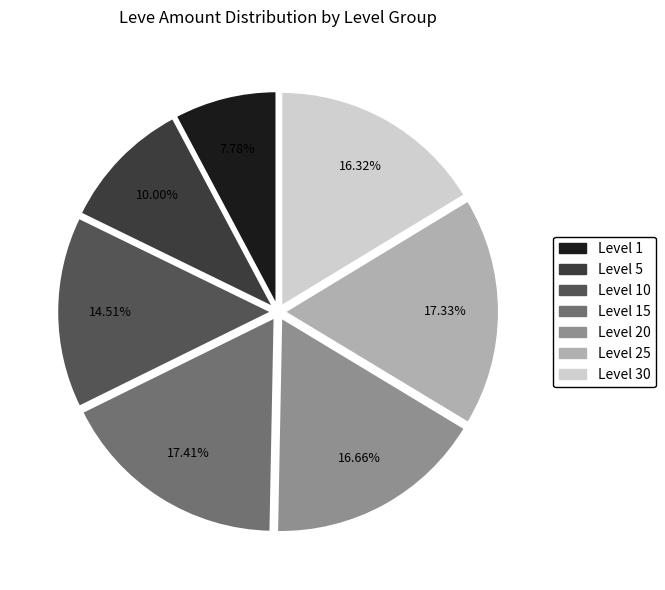

Is Level 25 the majority of the pie?

No